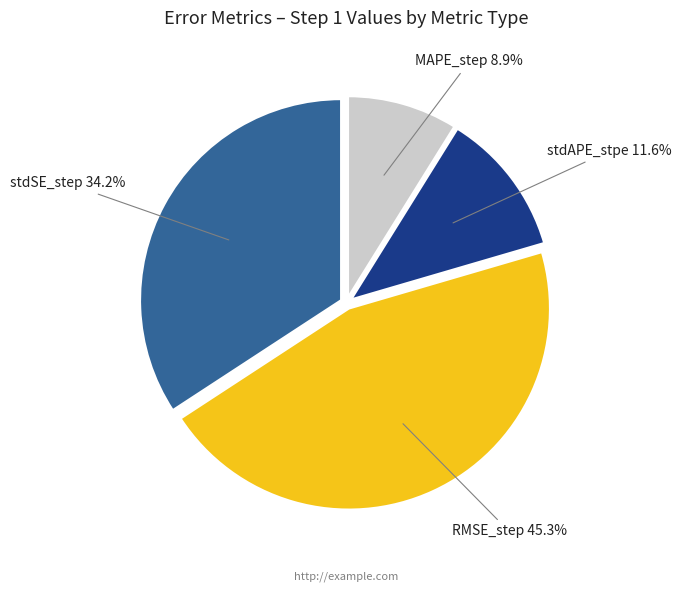

Does stdAPE_stpe account for over 50% of the chart?

No